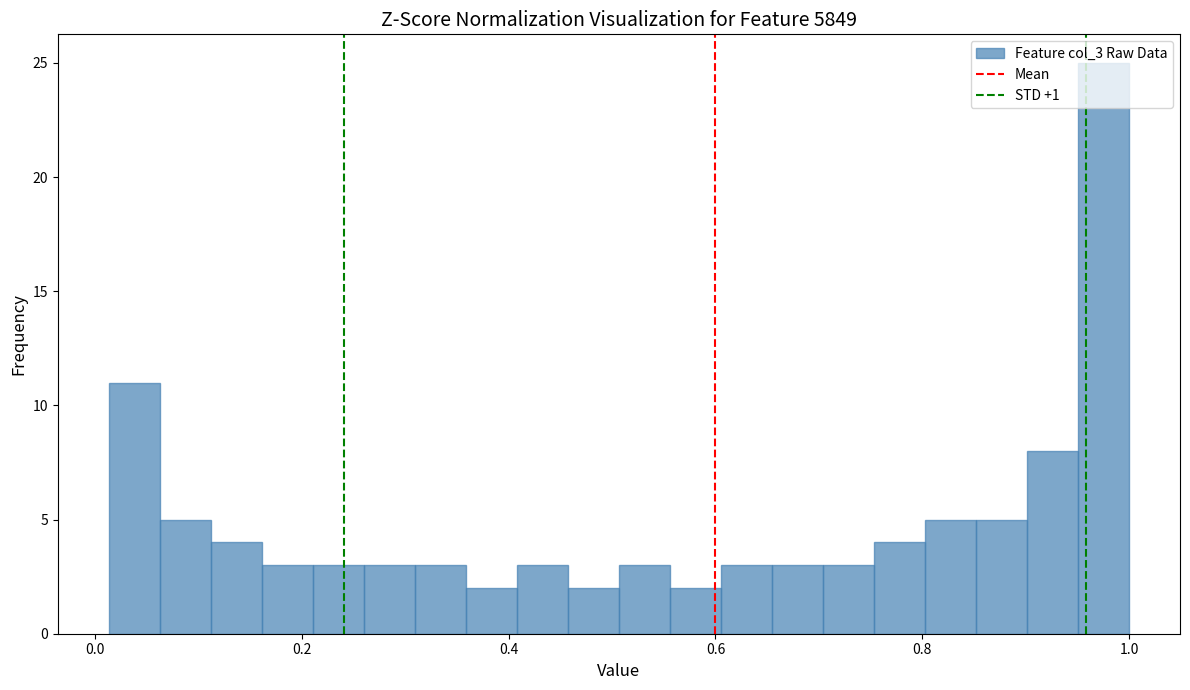

Read against the x-axis, roughly where is the centre of the tallest bar?

0.98